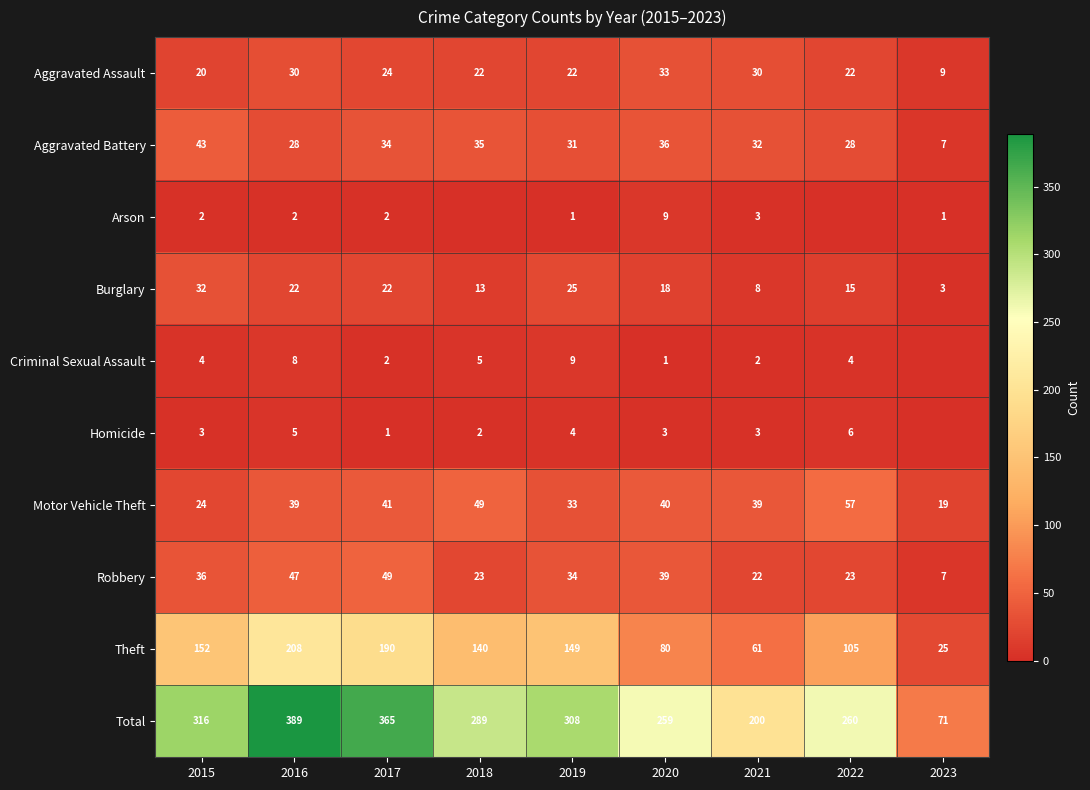

Is it true that Criminal Sexual Assault equals 3 at 2018?

False